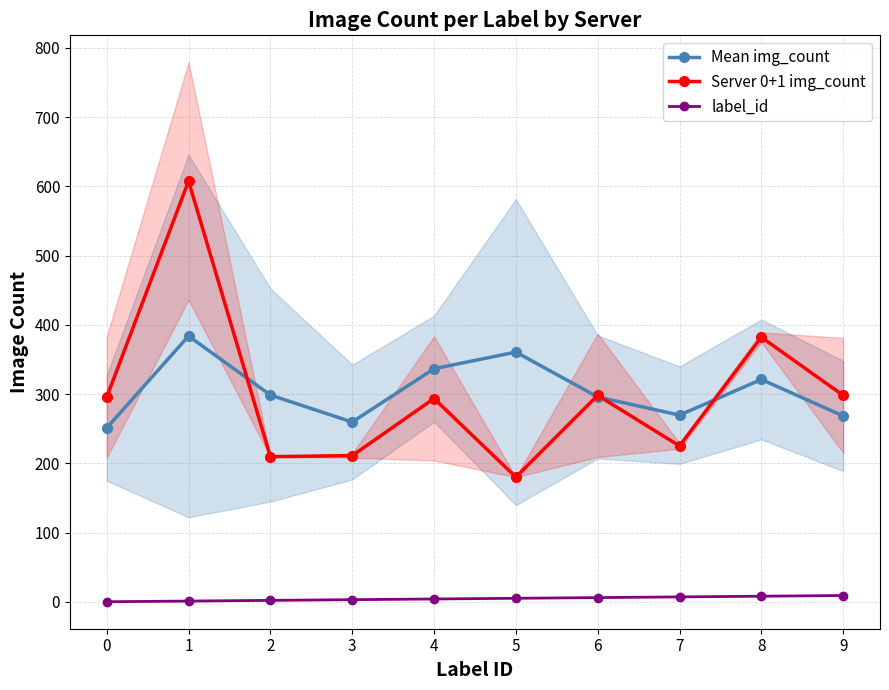

Between 5 and 4, which is larger?

5